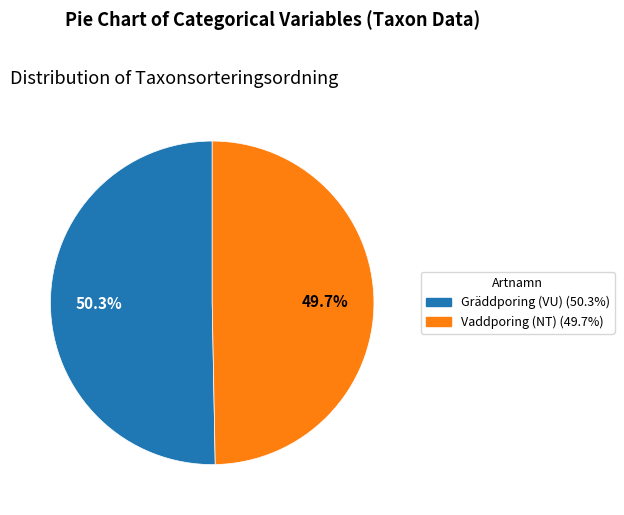

Is there a majority slice in this chart?

Yes